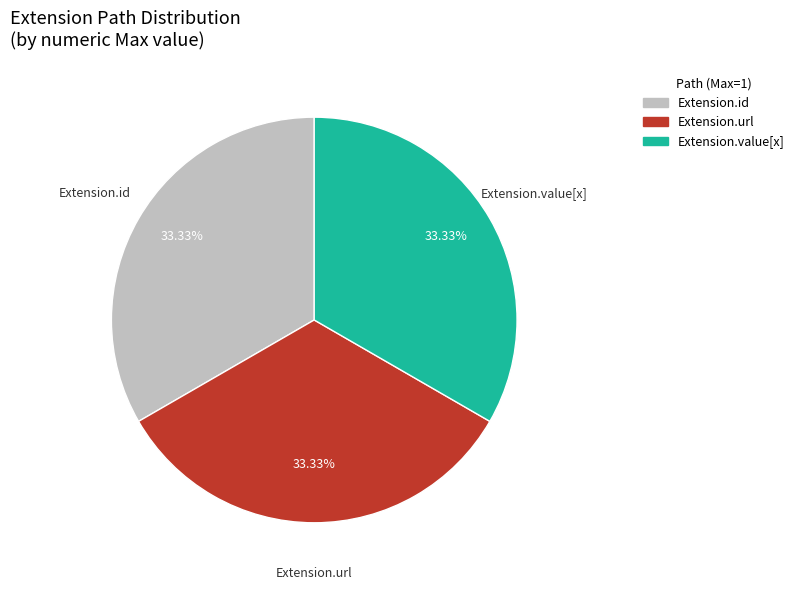

Do Extension.value[x] and Extension.id together represent more than half of the pie?

Yes